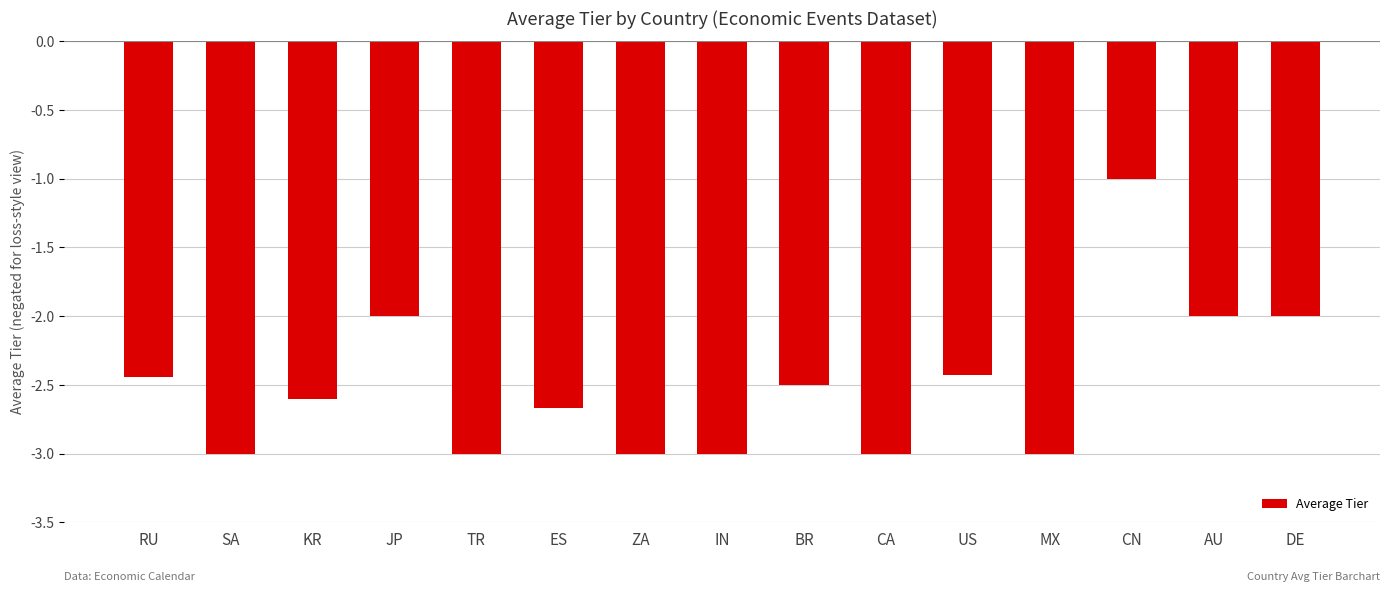

Is it true that the value at JP is -2.0?

True